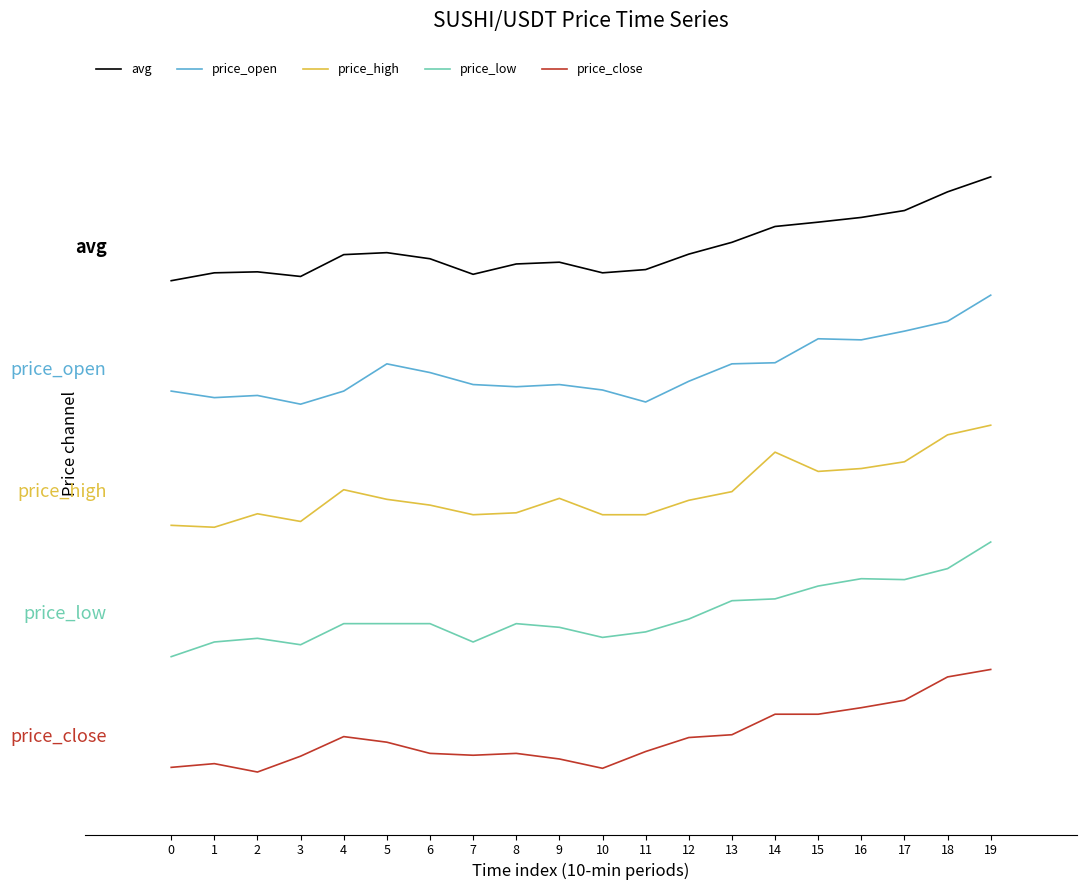

Where is price_close nearest to the value 0?

4